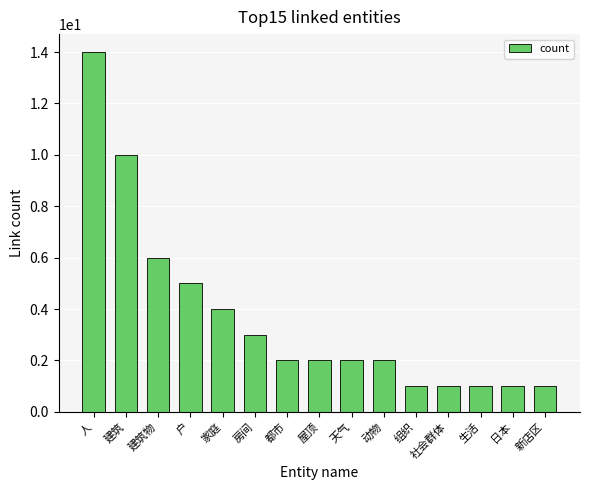

What is the maximum value shown in the chart?

14